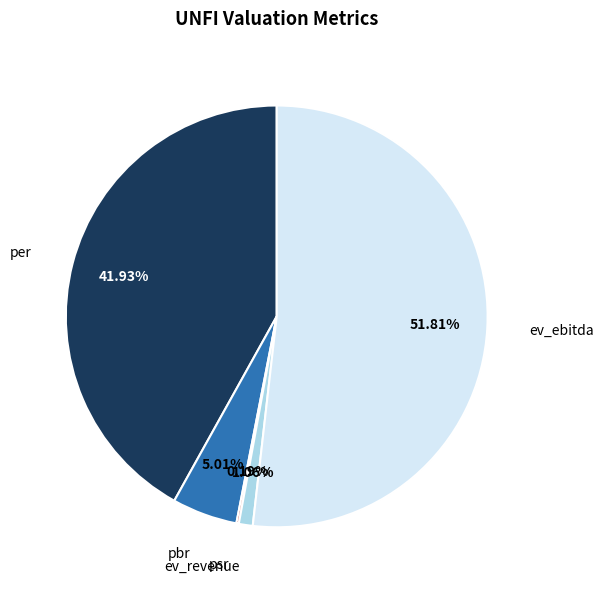

Is there a majority slice in this chart?

Yes